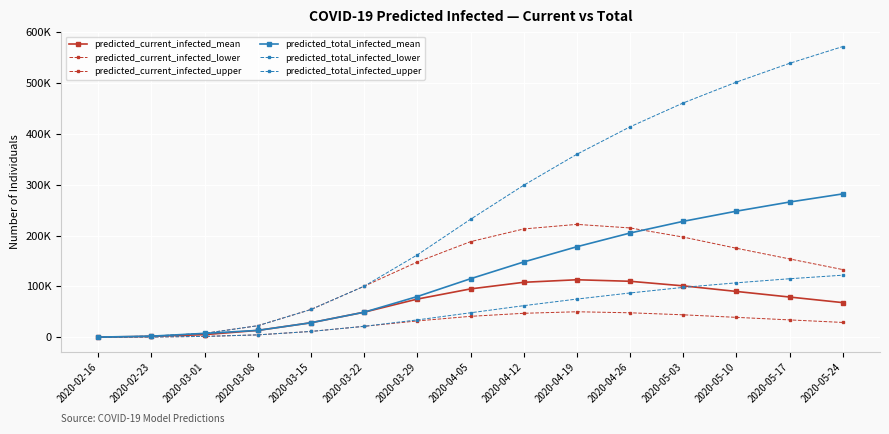

What is the label of the 12th point from the left?

2020-05-03